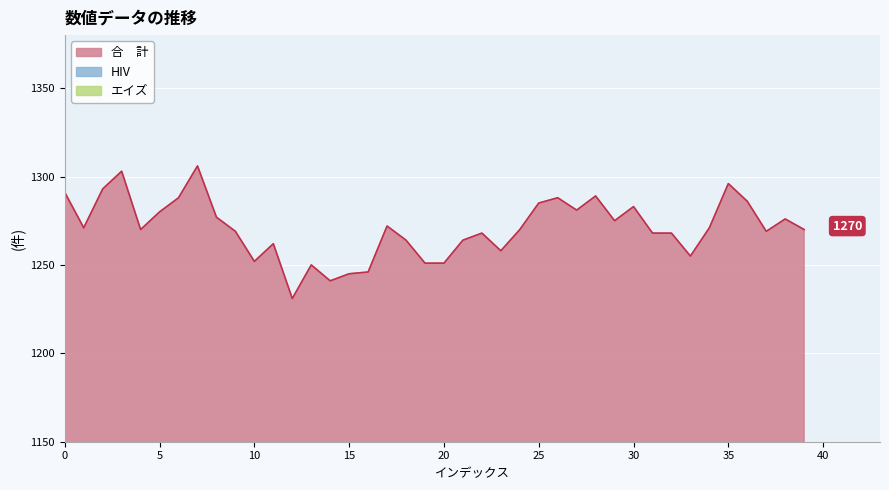

The chart shows a value of 2147 at 25. True or false?

False